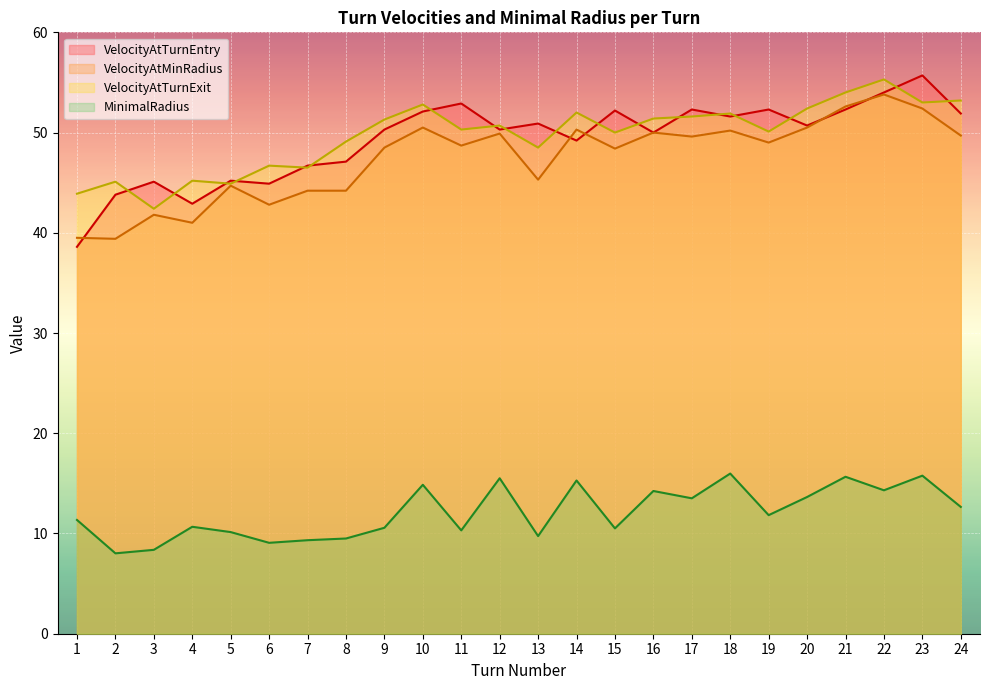

What is the difference between the VelocityAtTurnExit values at 21 and 10?

1.2